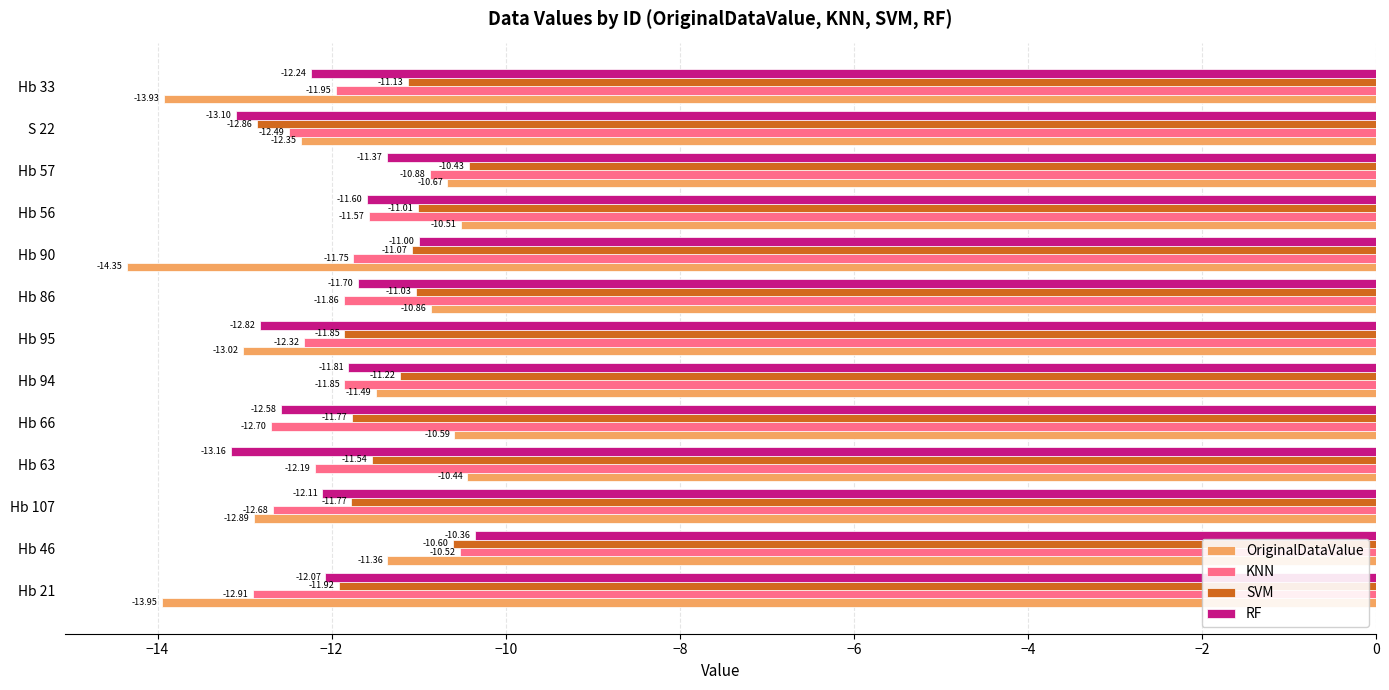

What is the total value across all series at Hb 46?

-42.8